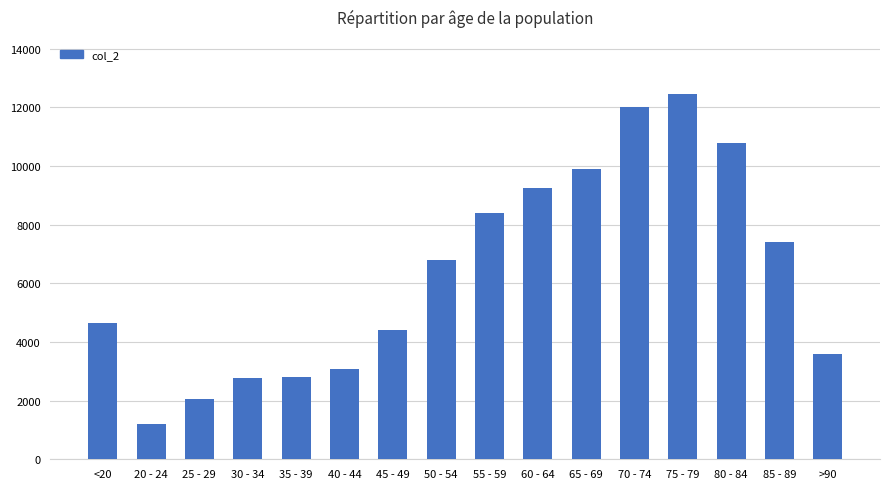

Is it true that the value at 30 - 34 is 2765?

True